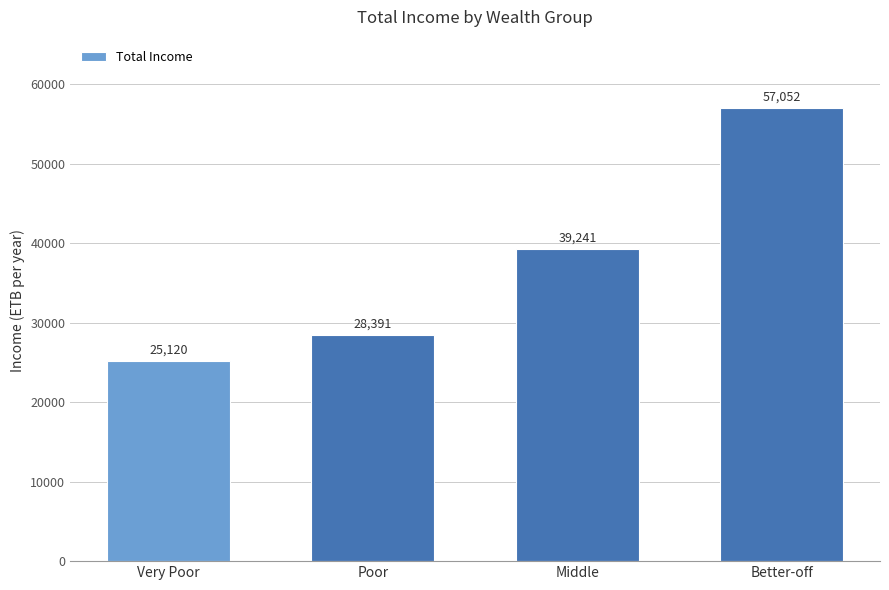

Which label corresponds to the smallest value in the chart?

Very Poor